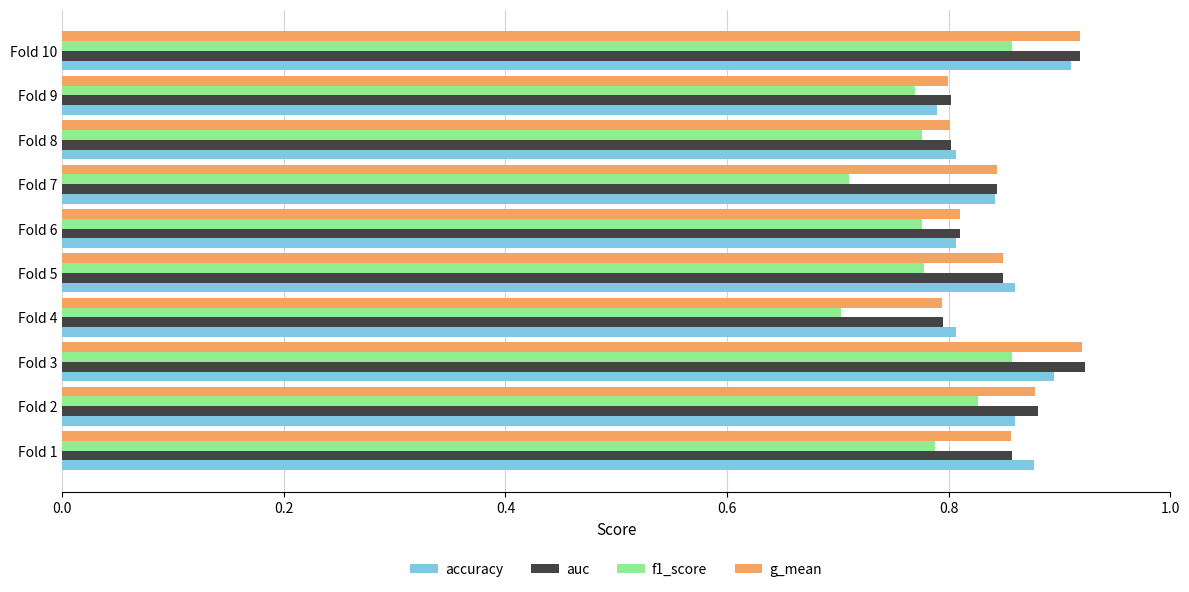

Is it true that f1_score equals 0.8 at Fold 1?

True